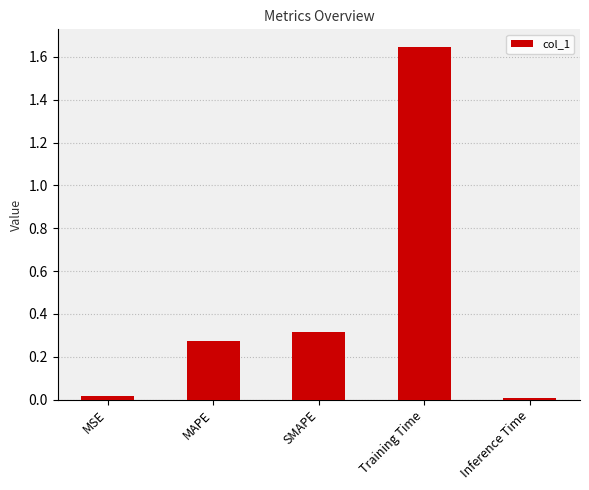

What is the label of the 2nd bar from the left?

MAPE